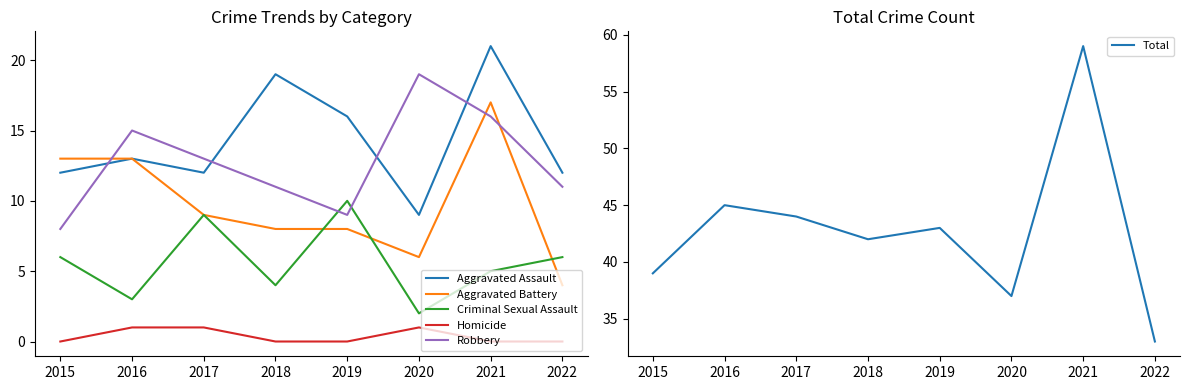

Rank the series at 2018 from lowest to highest value.

Homicide, Criminal Sexual Assault, Aggravated Battery, Robbery, Aggravated Assault, Total